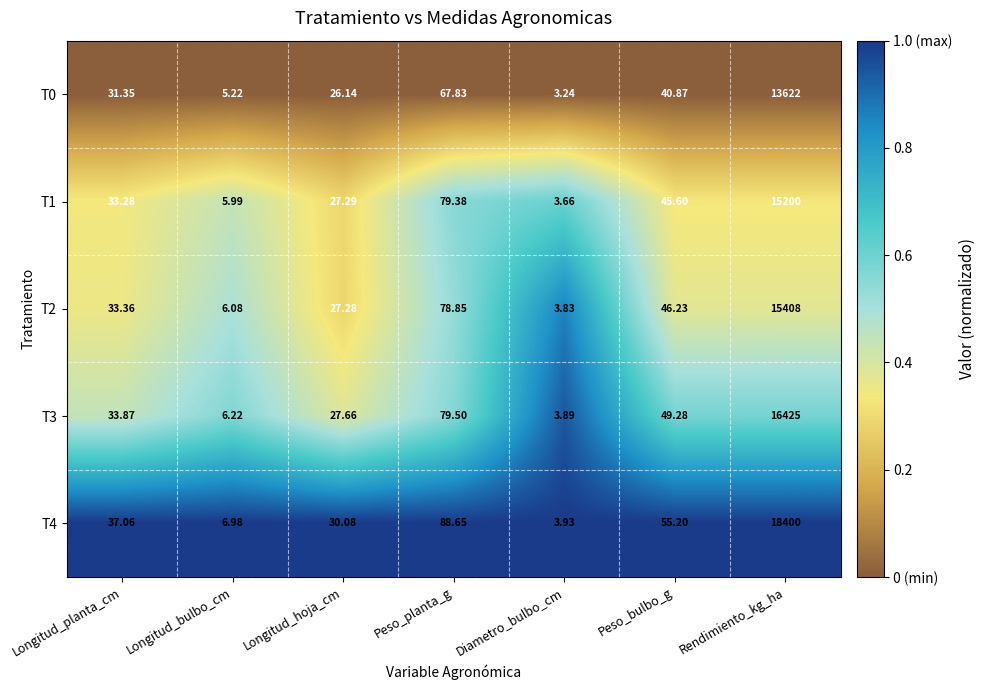

At which category is the sum across all series the highest?

Rendimiento_kg_ha